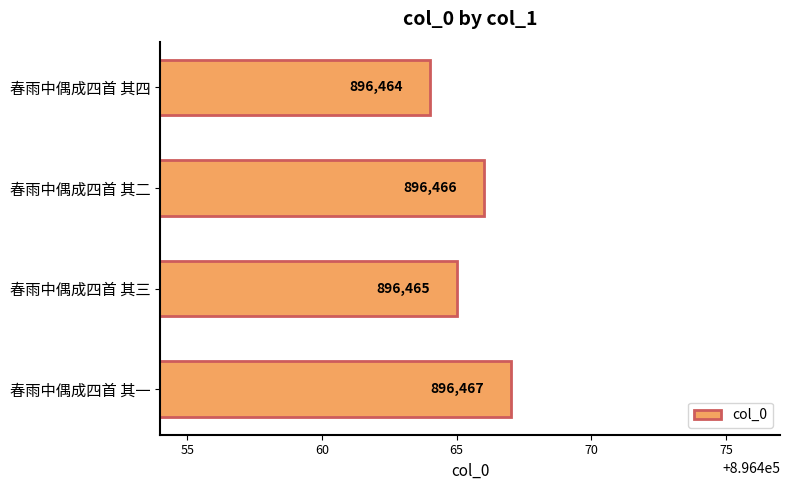

How many values are between 896465 and 896467?

3